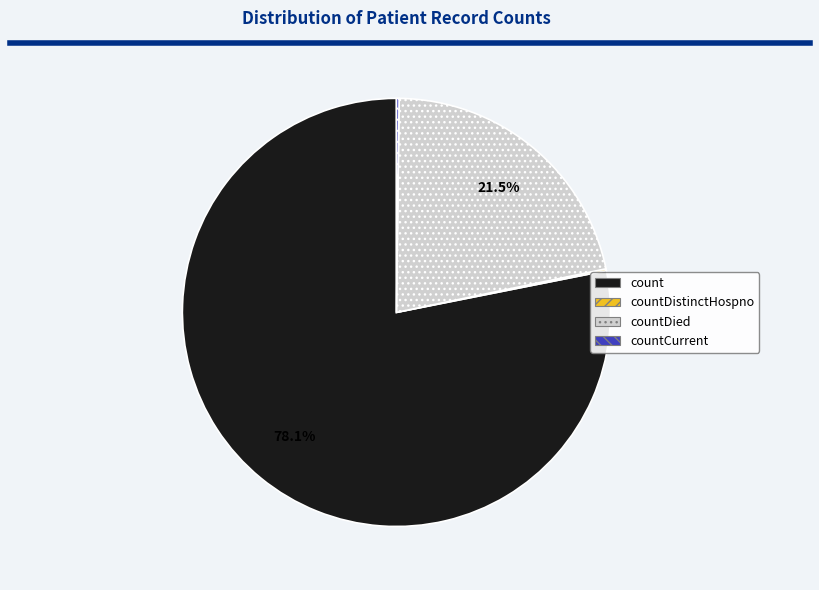

What is the largest slice in the pie chart?

count